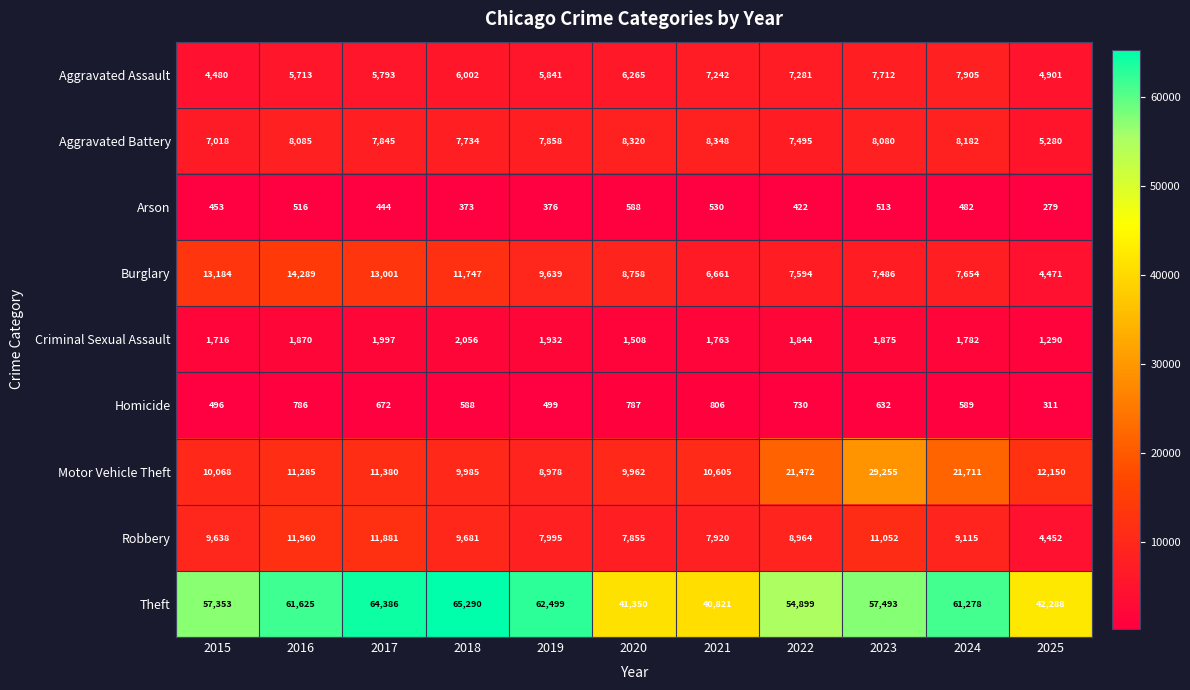

True or false: Arson has a value of 482 at 2024.

True